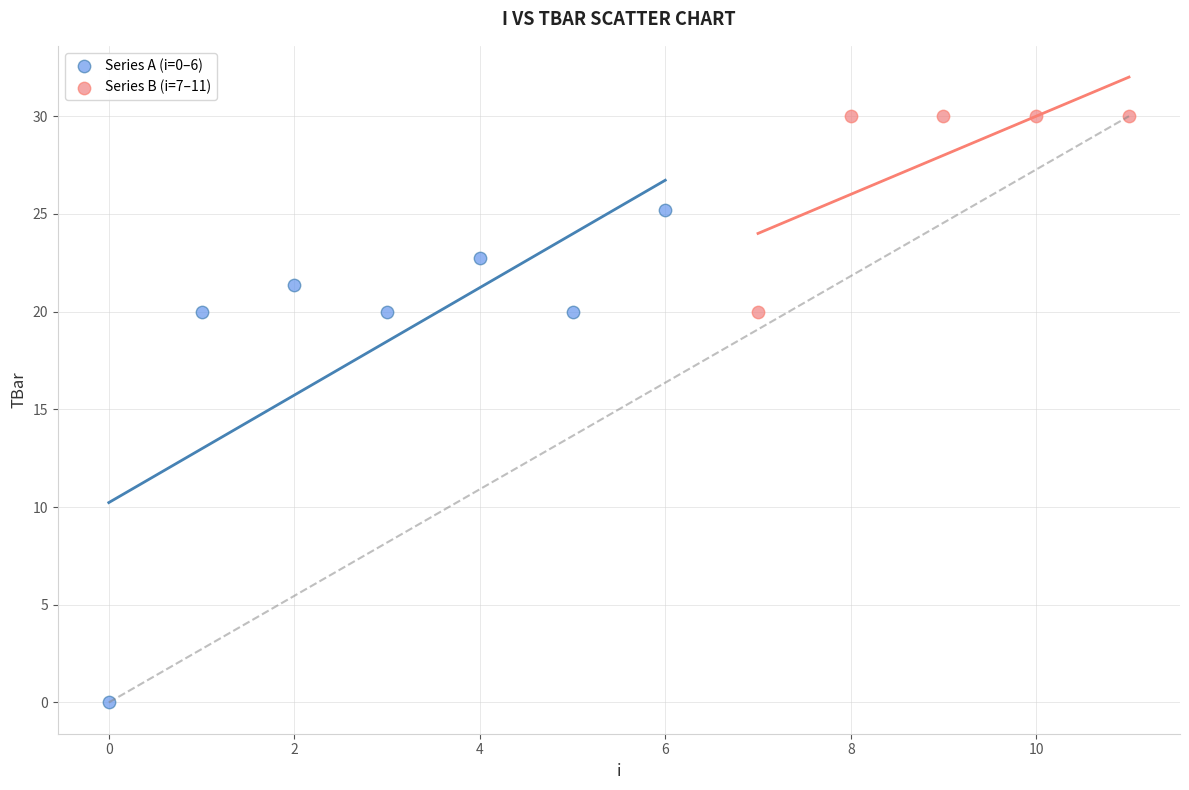

Which series contains the highest Y value?

Series B (i=7–11)